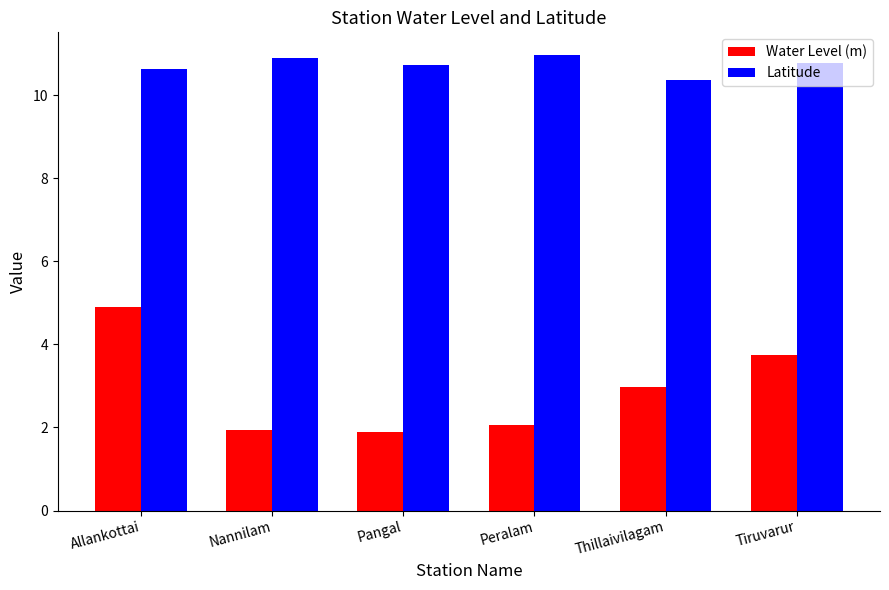

What is the total value across all series at Thillaivilagam?

13.3